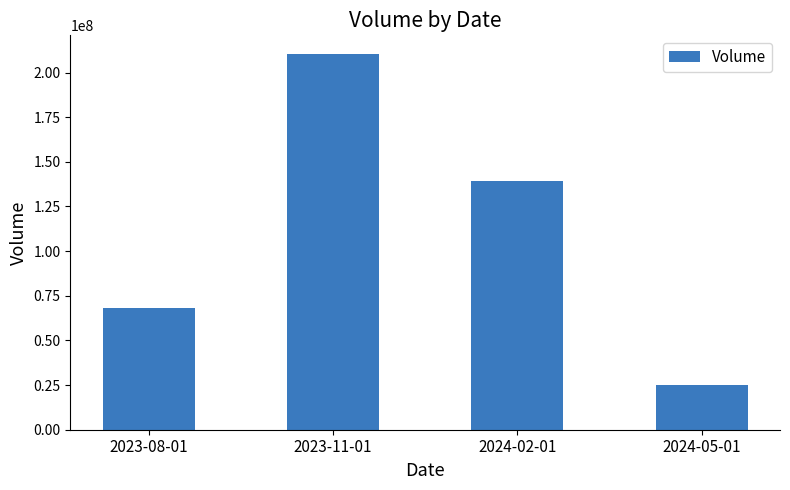

Does the chart contain any negative values?

No